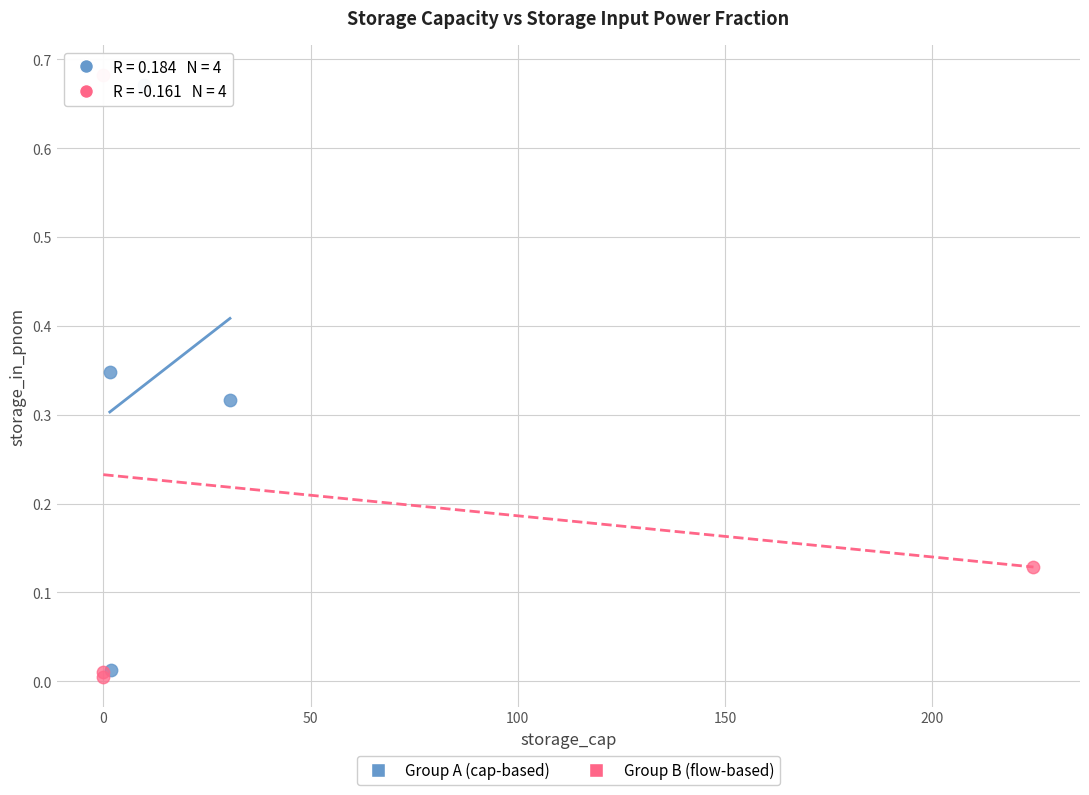

Which series has the widest spread of Y values?

Group B (flow-based)